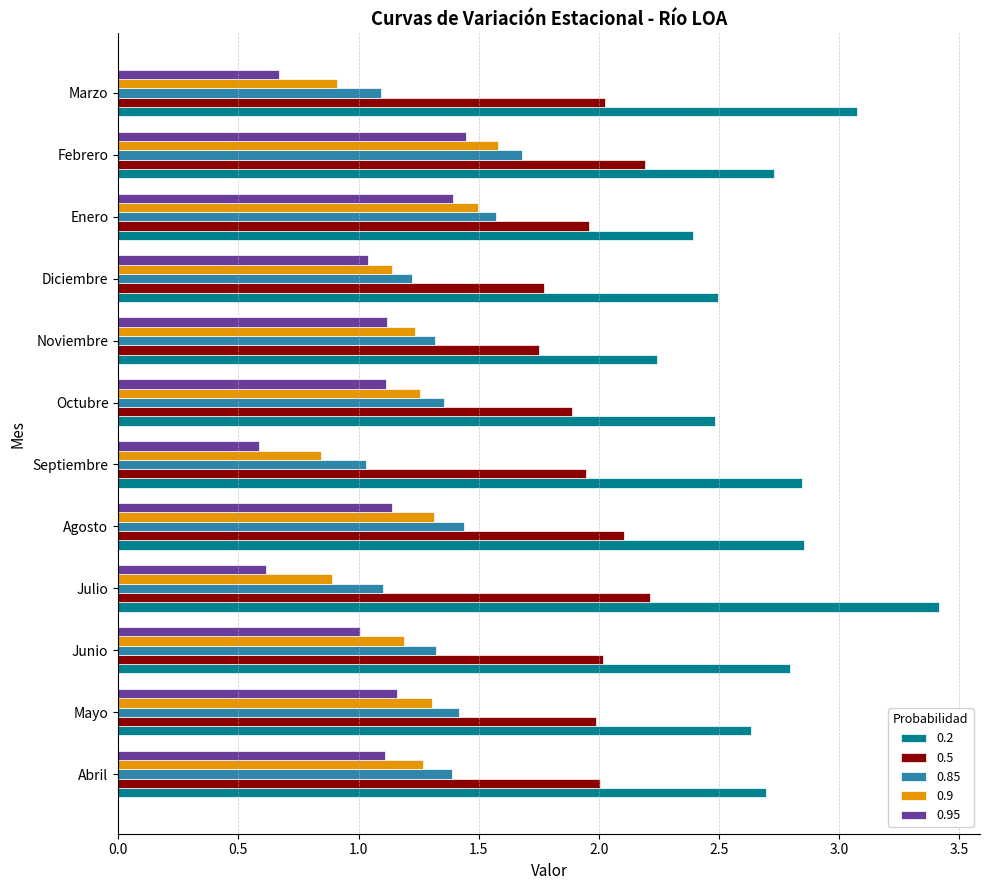

Rank the series at Marzo from highest to lowest value.

0.2, 0.5, 0.85, 0.9, 0.95